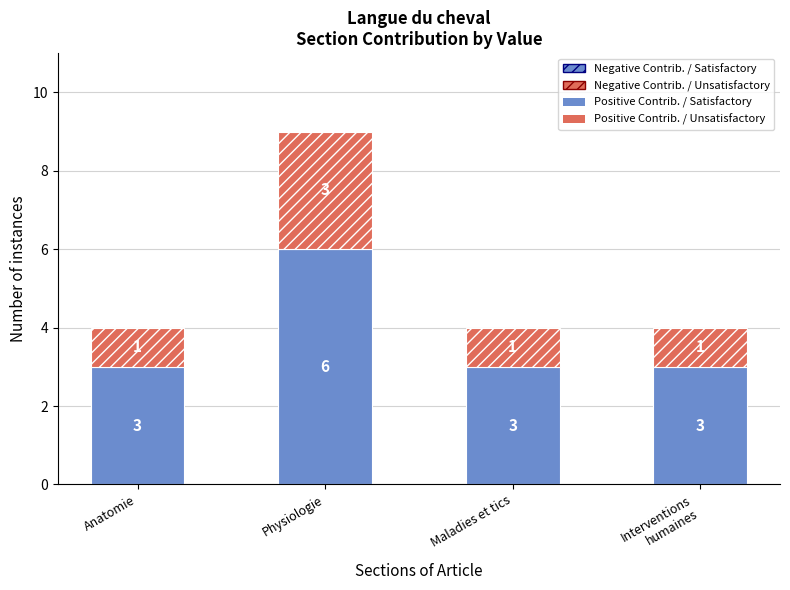

Count the Positive Contrib. / Satisfactory values in the range 3 to 6.

4